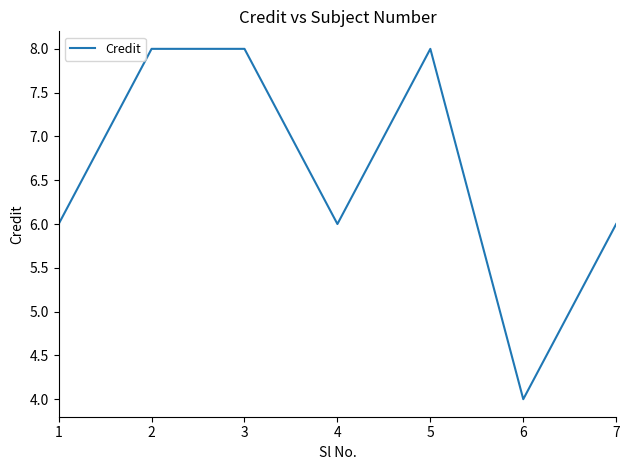

Is it true that the value at 6 is 7?

False